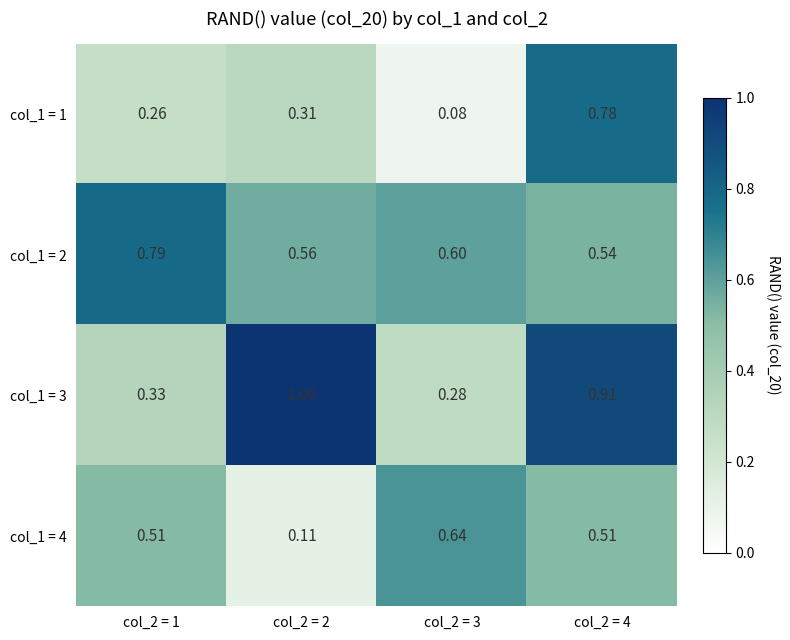

How many series are shown in this chart?

4